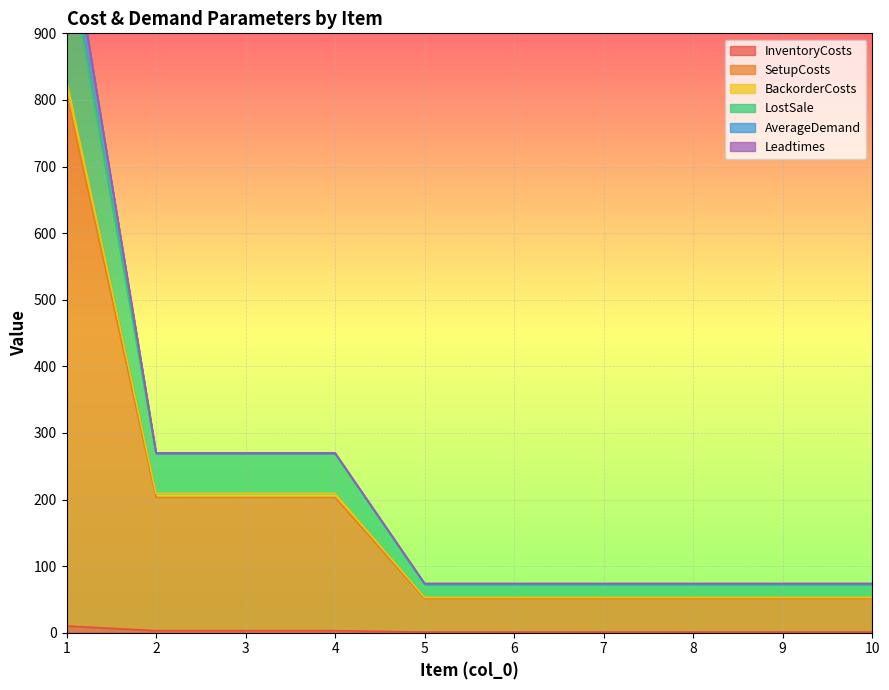

The InventoryCosts series shows 3 at 3. True or false?

True